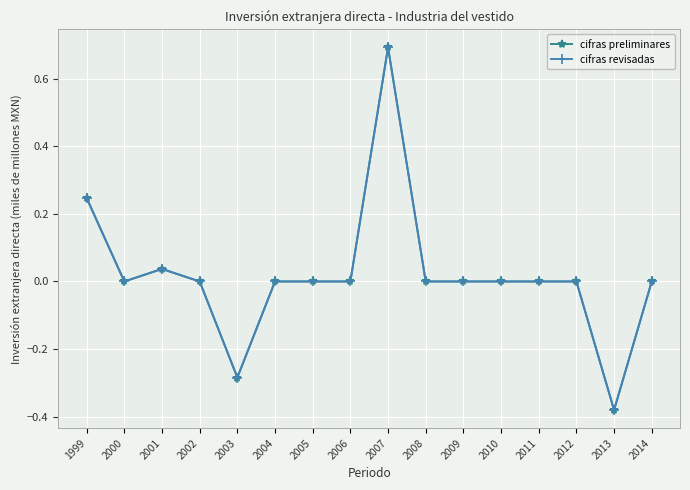

Does the chart have visible grid lines?

Yes